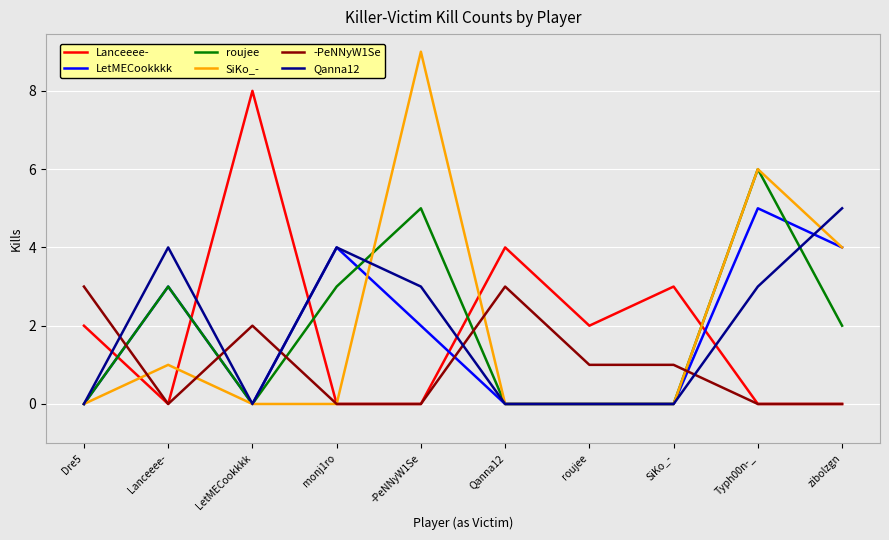

Reading right to left, what are all the values shown in this chart?

Lanceeee-: zibolzgn=0	Typh00n-_=0	SiKo_-=3	roujee=2	Qanna12=4	-PeNNyW1Se=0	monj1ro=0	LetMECookkkk=8	Lanceeee-=0	Dre5=2
LetMECookkkk: zibolzgn=4	Typh00n-_=5	SiKo_-=0	roujee=0	Qanna12=0	-PeNNyW1Se=2	monj1ro=4	LetMECookkkk=0	Lanceeee-=3	Dre5=0
roujee: zibolzgn=2	Typh00n-_=6	SiKo_-=0	roujee=0	Qanna12=0	-PeNNyW1Se=5	monj1ro=3	LetMECookkkk=0	Lanceeee-=3	Dre5=0
SiKo_-: zibolzgn=4	Typh00n-_=6	SiKo_-=0	roujee=0	Qanna12=0	-PeNNyW1Se=9	monj1ro=0	LetMECookkkk=0	Lanceeee-=1	Dre5=0
-PeNNyW1Se: zibolzgn=0	Typh00n-_=0	SiKo_-=1	roujee=1	Qanna12=3	-PeNNyW1Se=0	monj1ro=0	LetMECookkkk=2	Lanceeee-=0	Dre5=3
Qanna12: zibolzgn=5	Typh00n-_=3	SiKo_-=0	roujee=0	Qanna12=0	-PeNNyW1Se=3	monj1ro=4	LetMECookkkk=0	Lanceeee-=4	Dre5=0